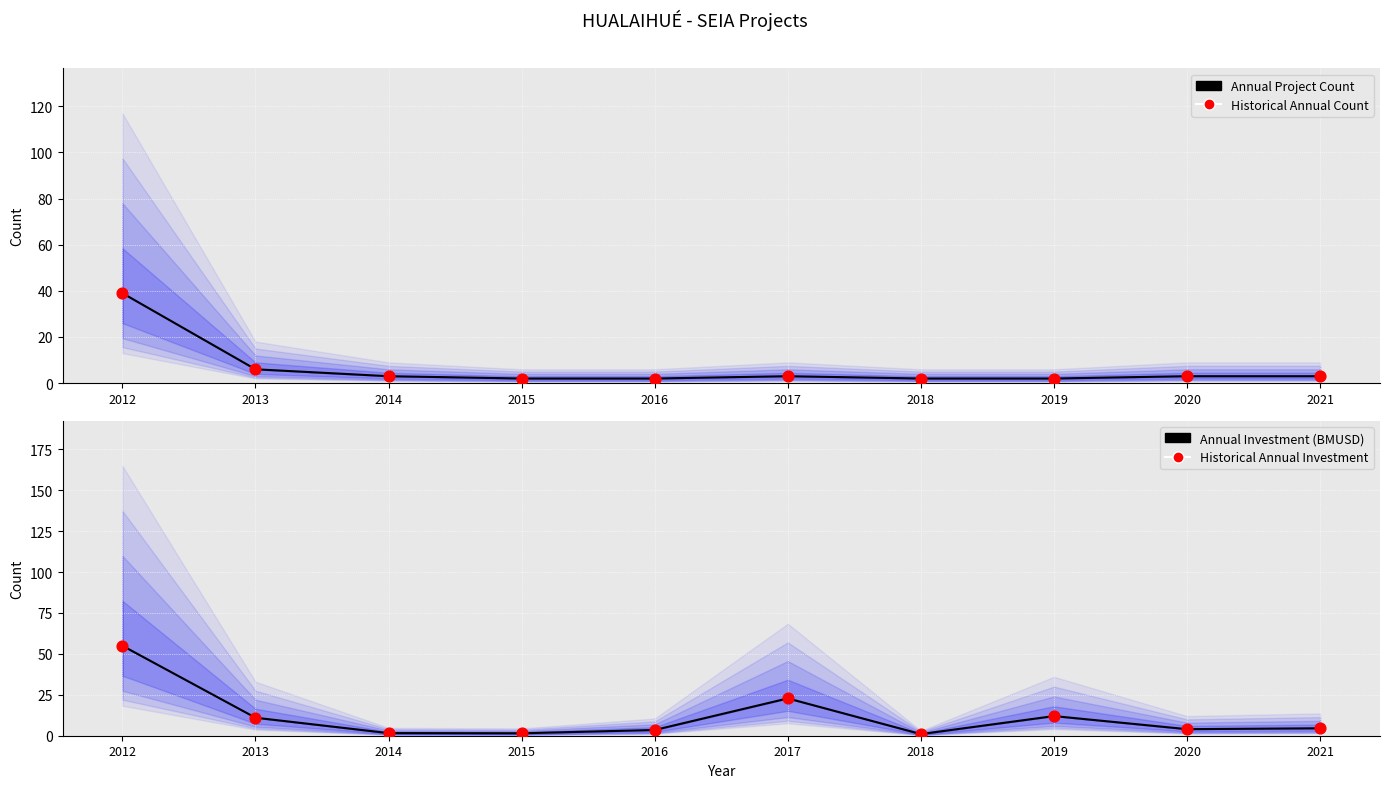

What are all the series names shown in the legend?

Annual Project Count, Historical Annual Count, Annual Investment (BMUSD), Historical Annual Investment